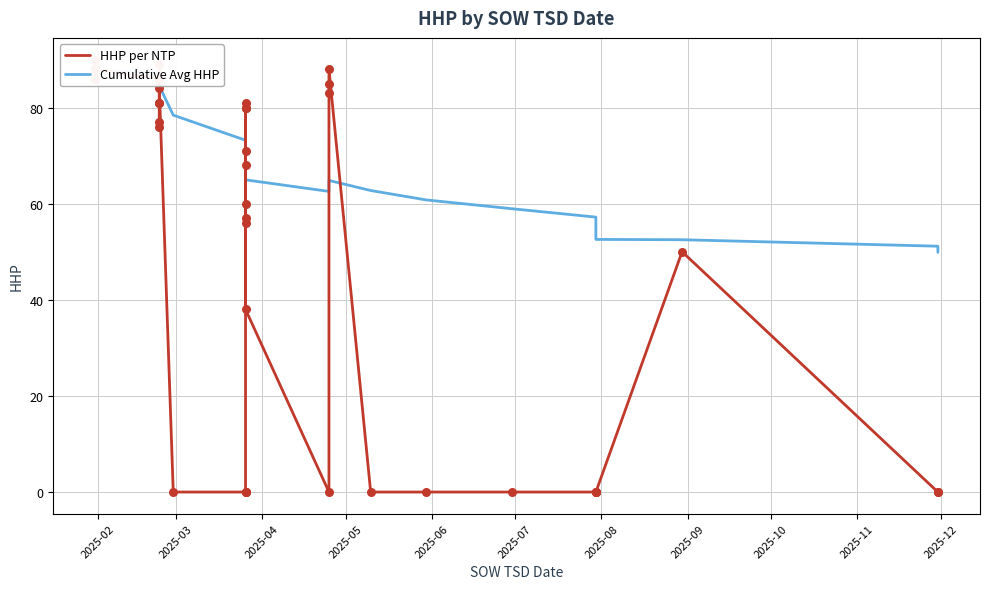

What are all the series names shown in the legend?

HHP per NTP, Cumulative Avg HHP